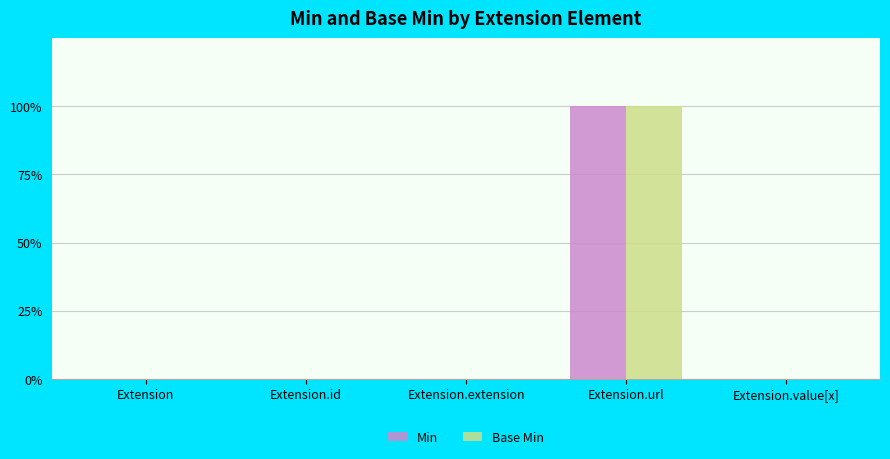

What are all the series names shown in the legend?

Min, Base Min